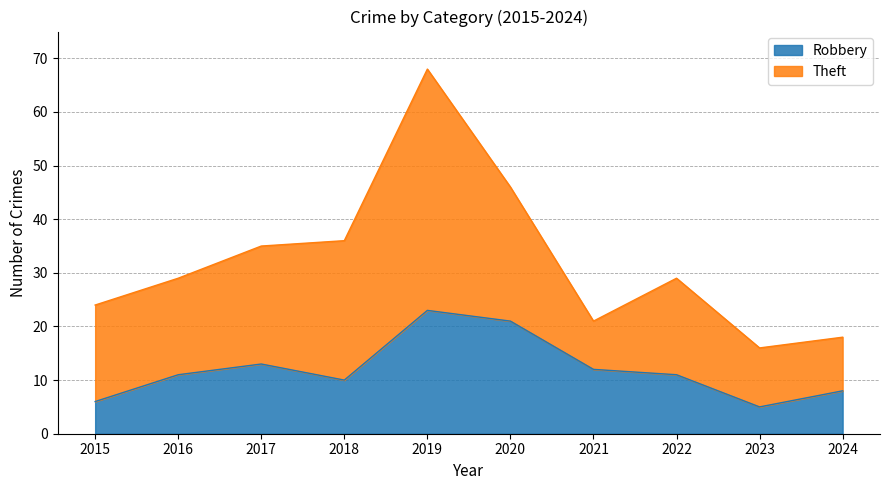

What is the value of the 9th point from the left?

5